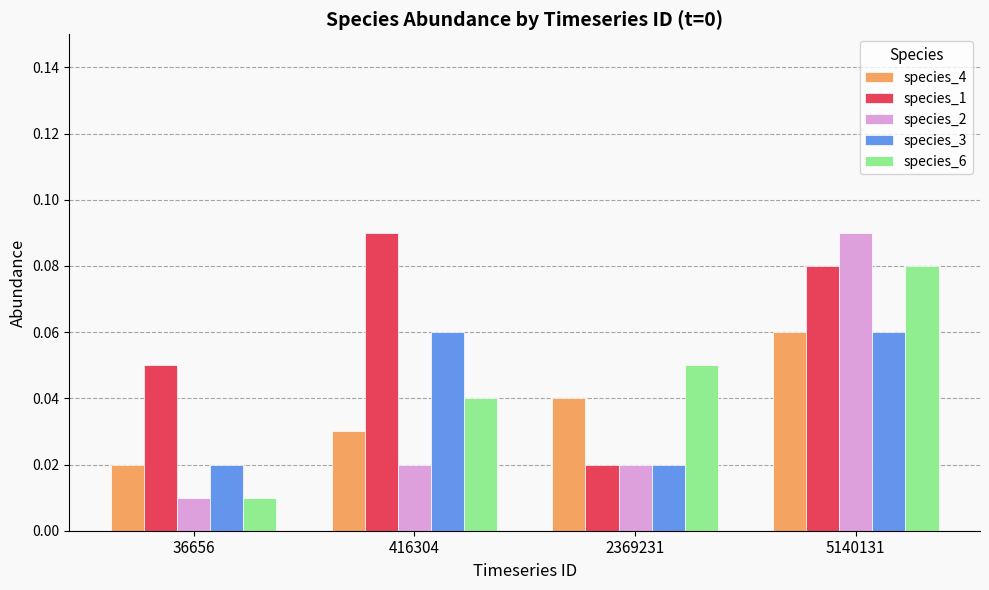

Is the value of species_3 at 36656 greater than the value of species_1 at 416304?

No